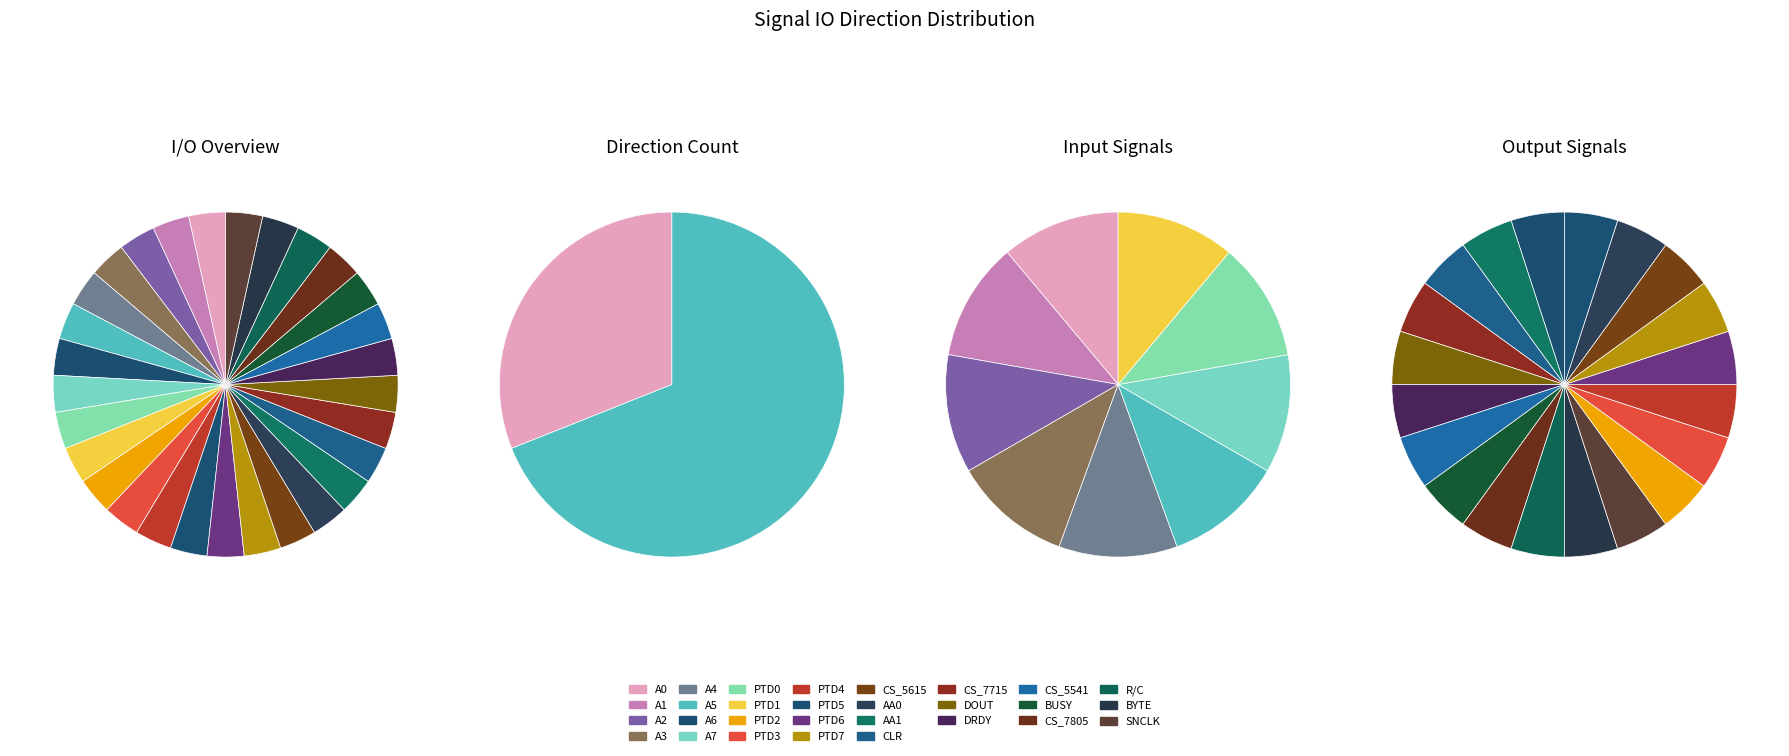

What is the majority slice?

O